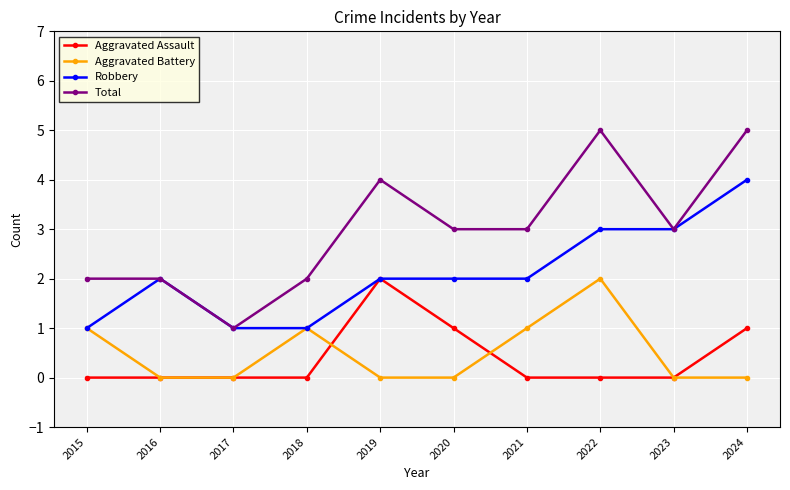

What is the greatest value displayed?

5